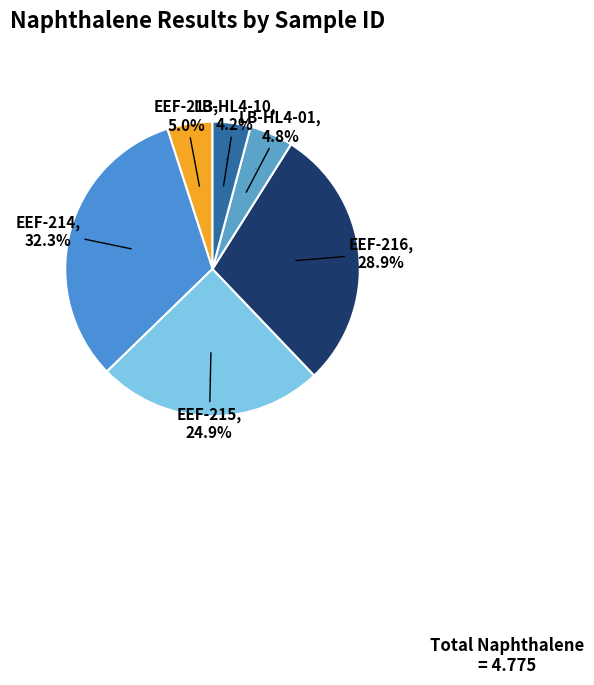

To the nearest percent, what portion does EEF-216 represent?

29%